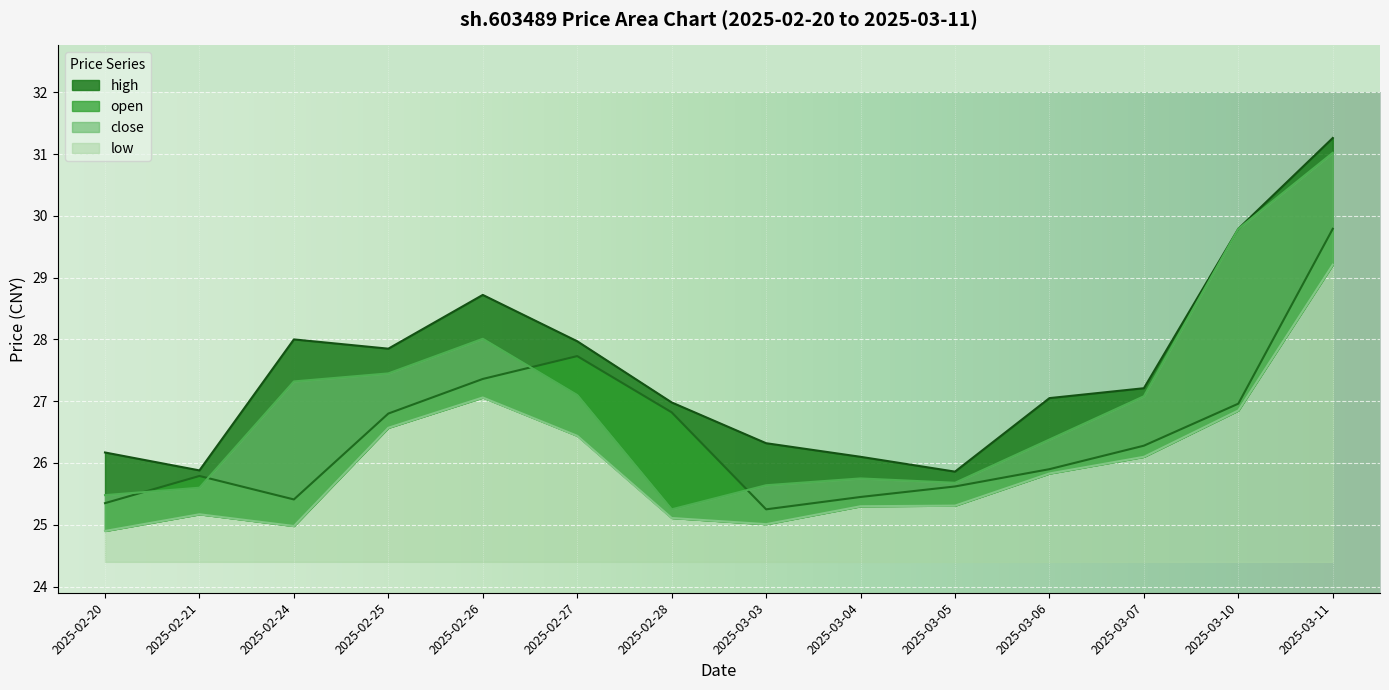

Does the chart display data point markers on the line(s)?

No